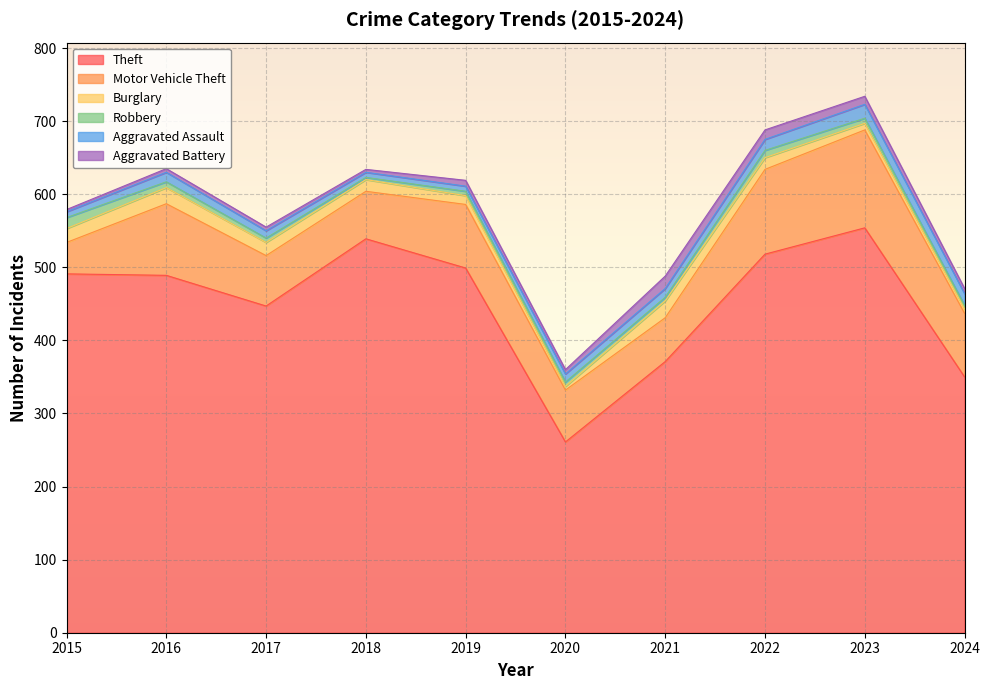

What is the maximum value for Theft?

554